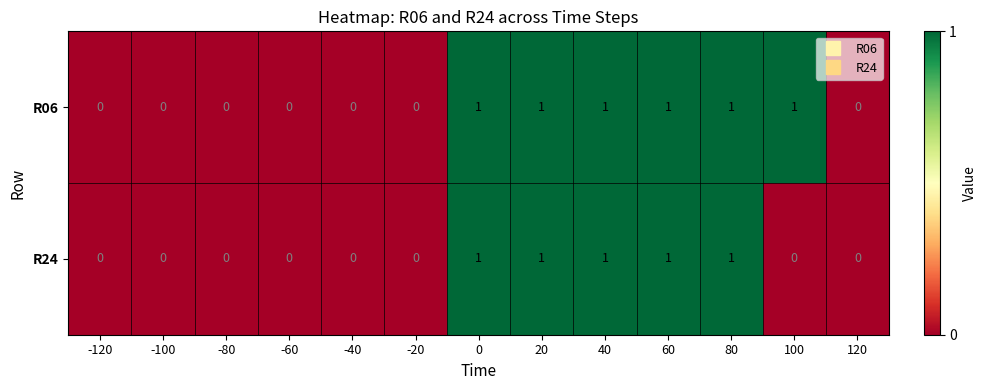

List the series in order of their overall mean, lowest first.

R24, R06